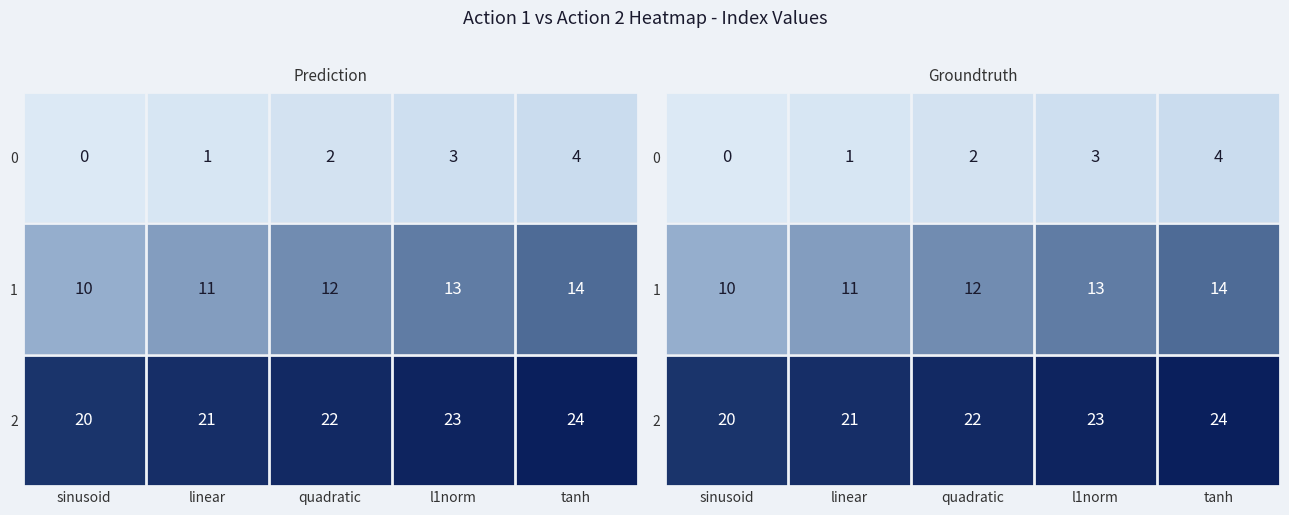

What is the maximum value for 1?

14